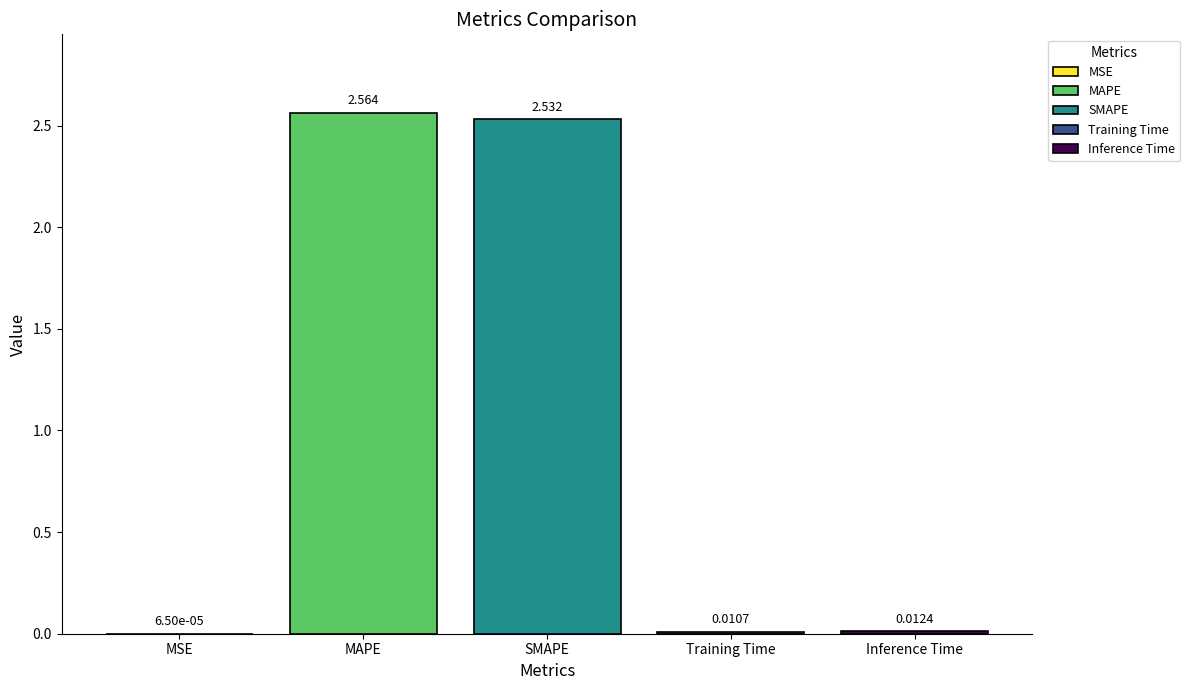

Reading left to right, what are all the values shown in this chart?

0.0	2.6	2.5	0.0	0.0